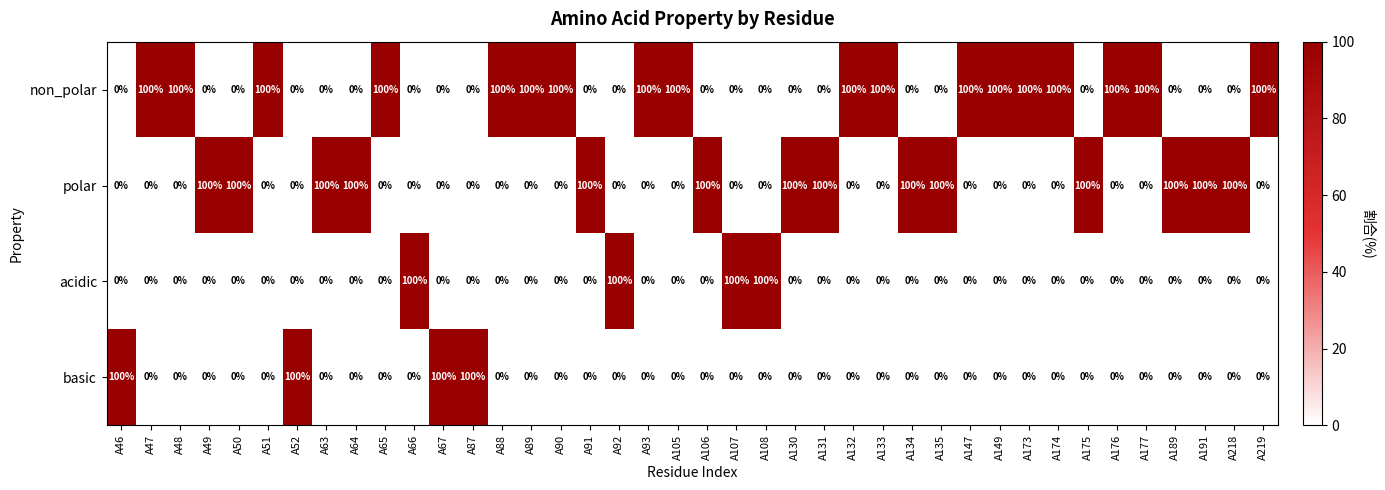

Which series has the largest total across all categories?

non_polar